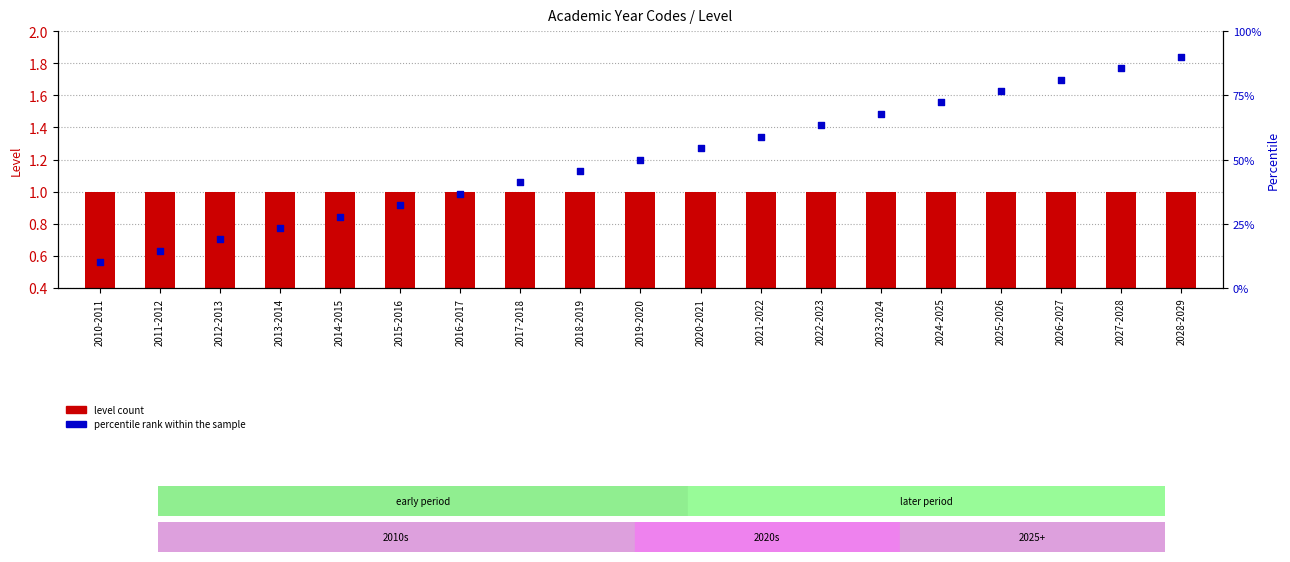

At how many categories does at least one series exceed 69?

5